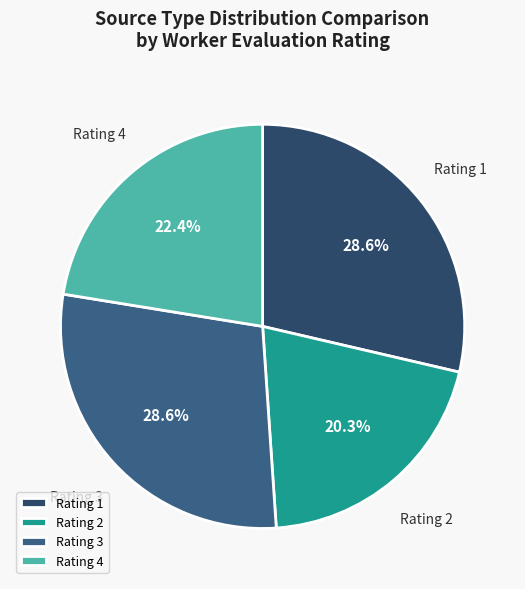

Count the number of slices in the pie.

4